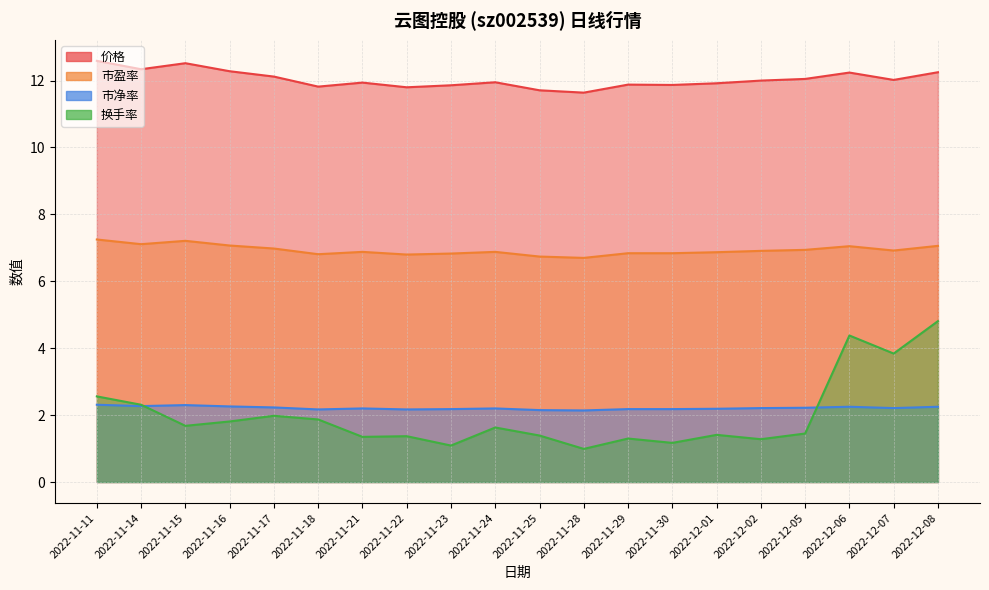

What is the total value across all series at 2022-12-06?

25.9